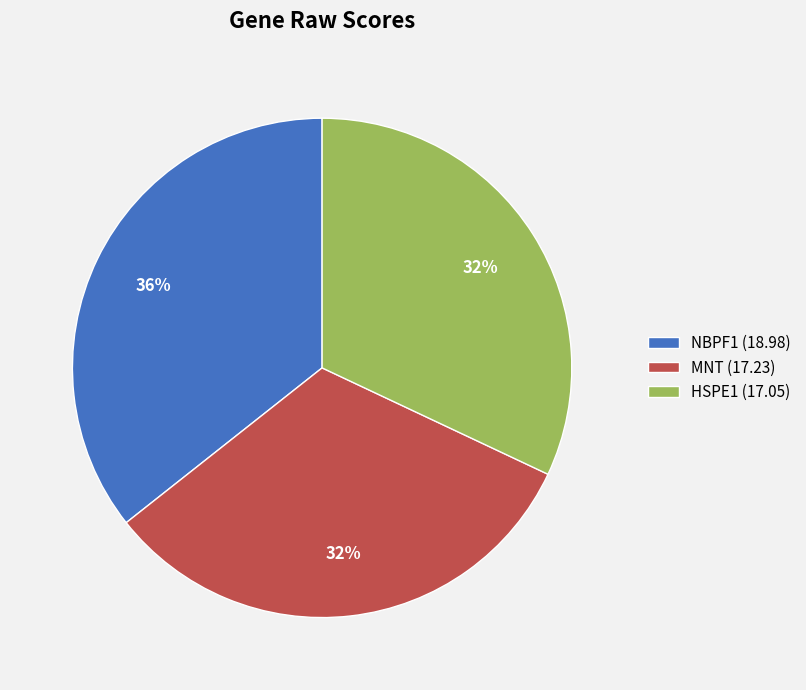

Which slice is the largest?

NBPF1